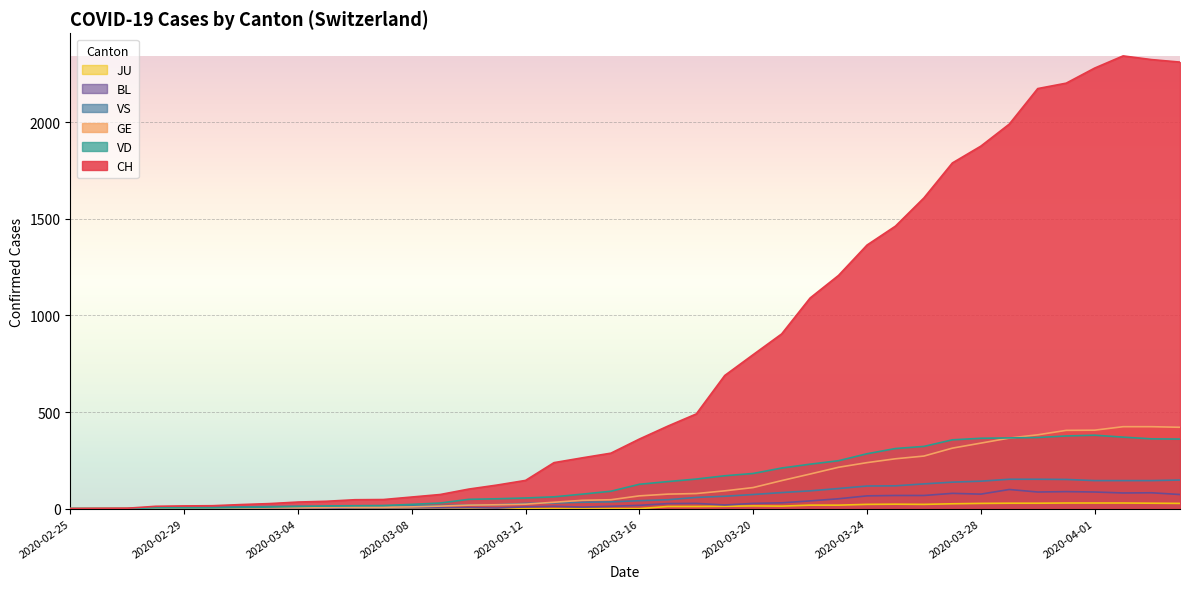

Is it true that JU equals 14 at 2020-04-03?

False